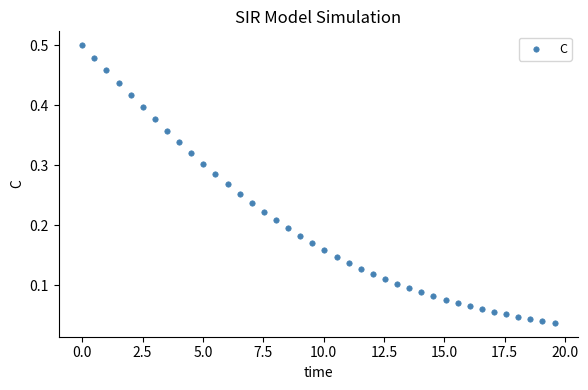

What is the range of X values (max minus min)?

19.6